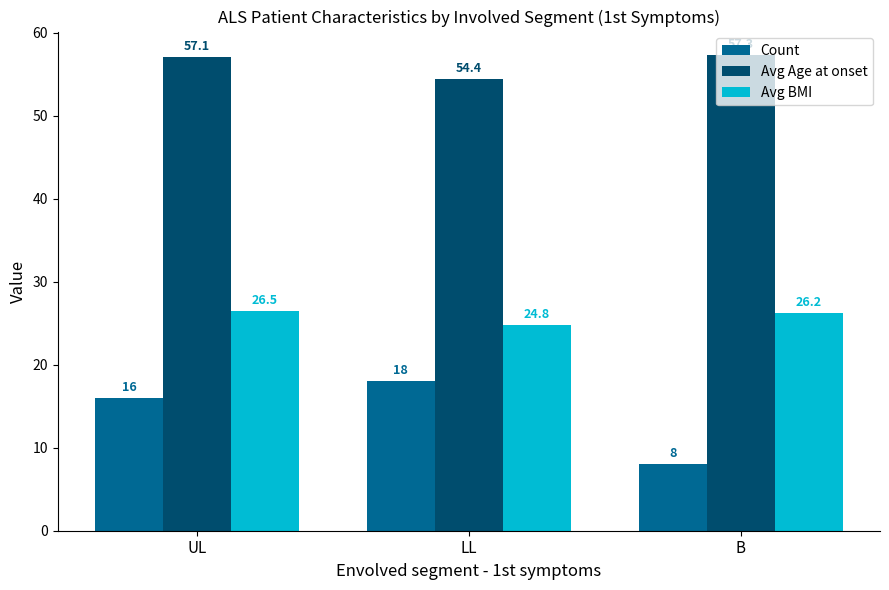

Are the bars horizontal?

No